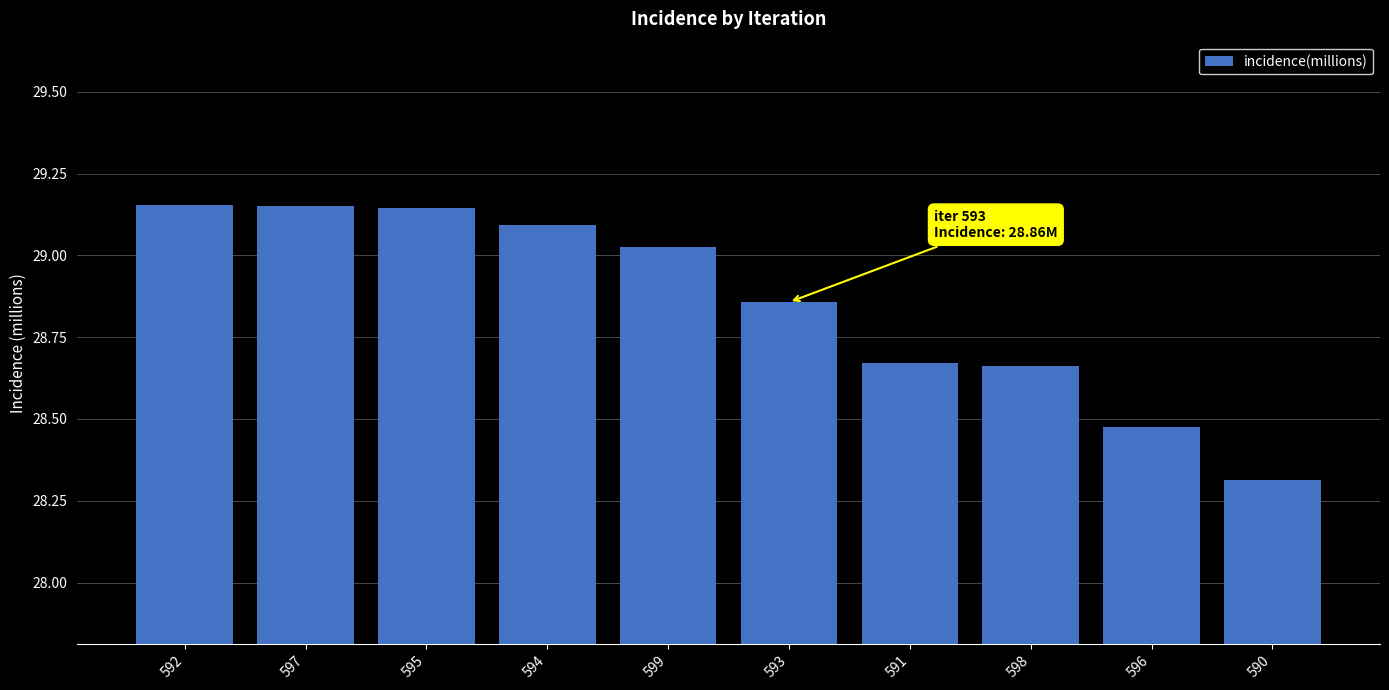

At which label does the data first exceed 29?

592